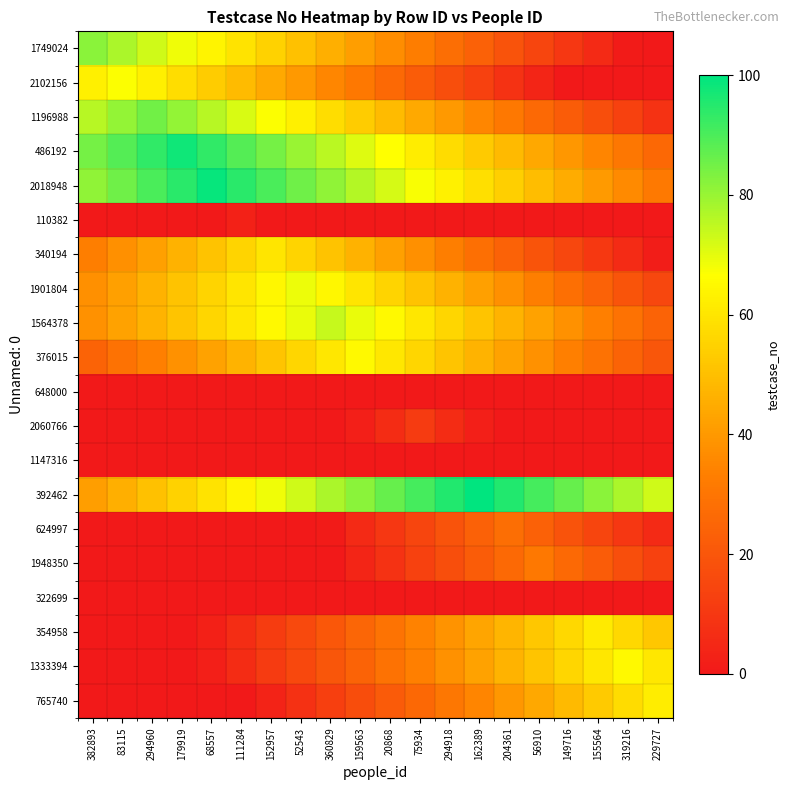

What is the difference between the highest and lowest values at 149716?

86.5